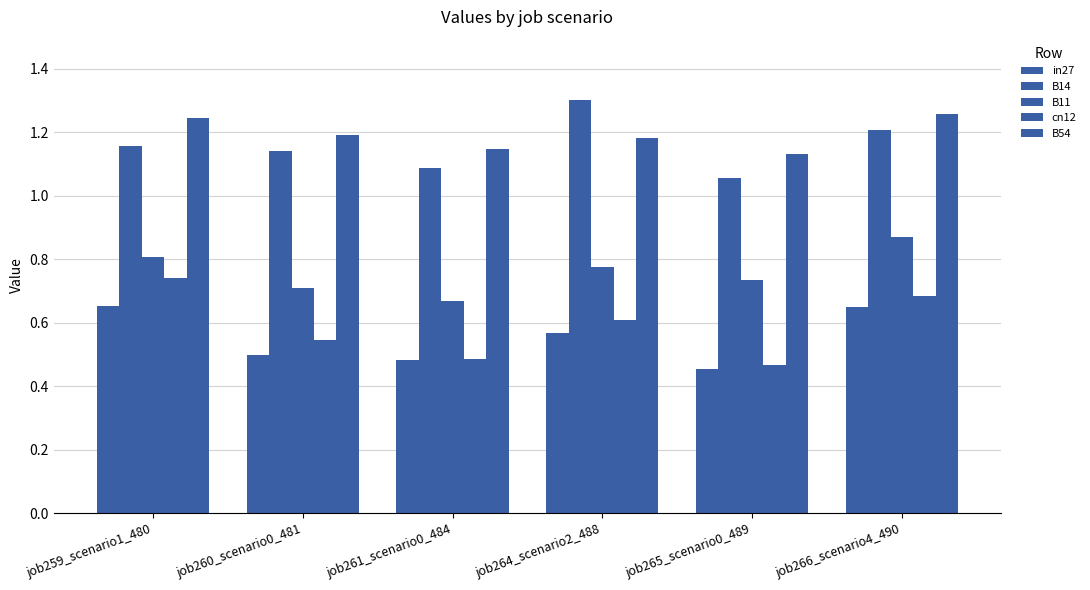

Are the bars grouped side by side (vs. stacked)?

Yes